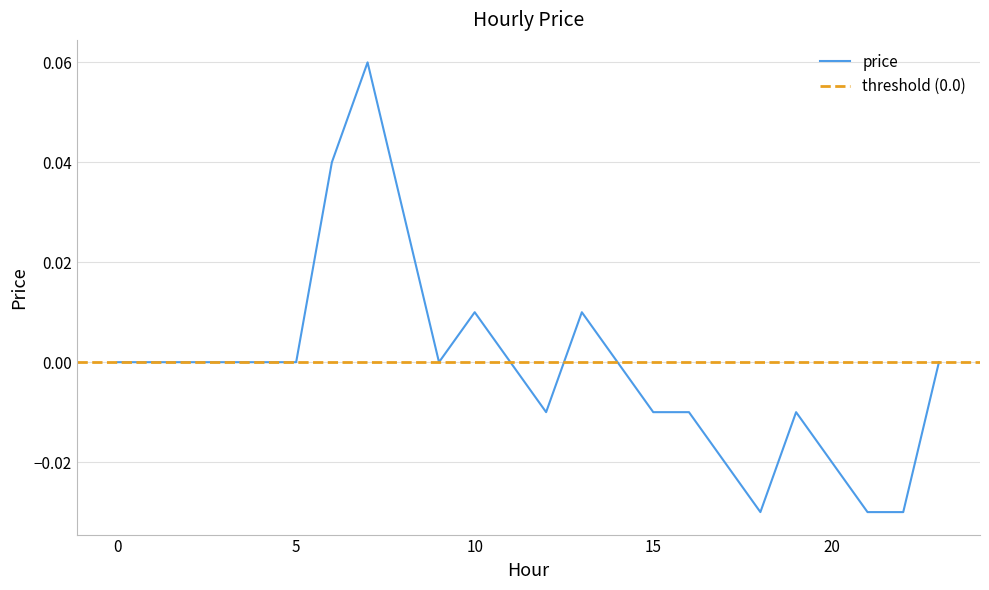

List the labels in order of value, smallest first.

18, 21, 22, 17, 20, 12, 15, 16, 19, 0, 1, 2, 3, 4, 5, 9, 11, 14, 23, 10, 13, 8, 6, 7